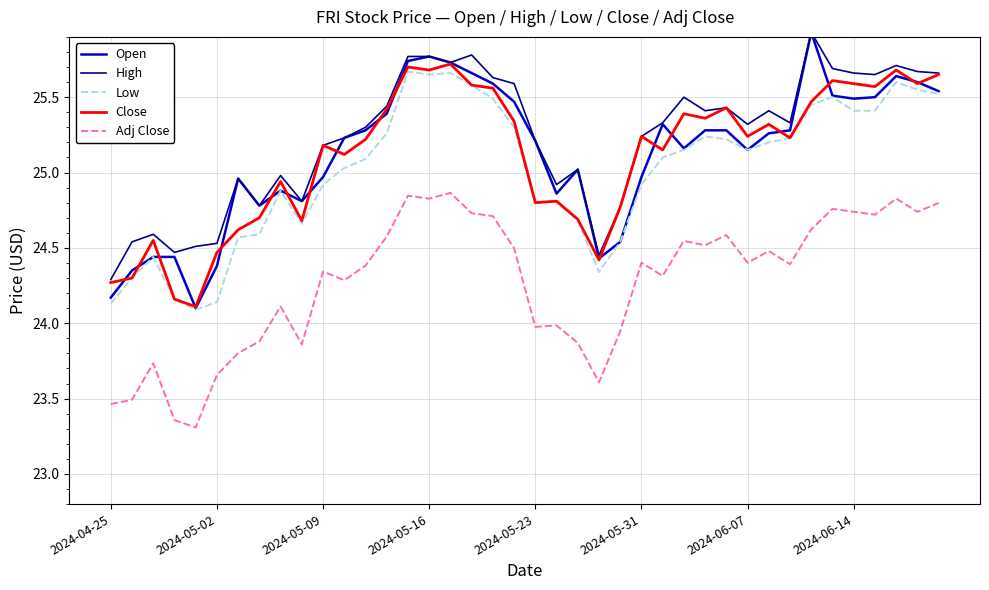

What is the highest value of the High series?

25.9